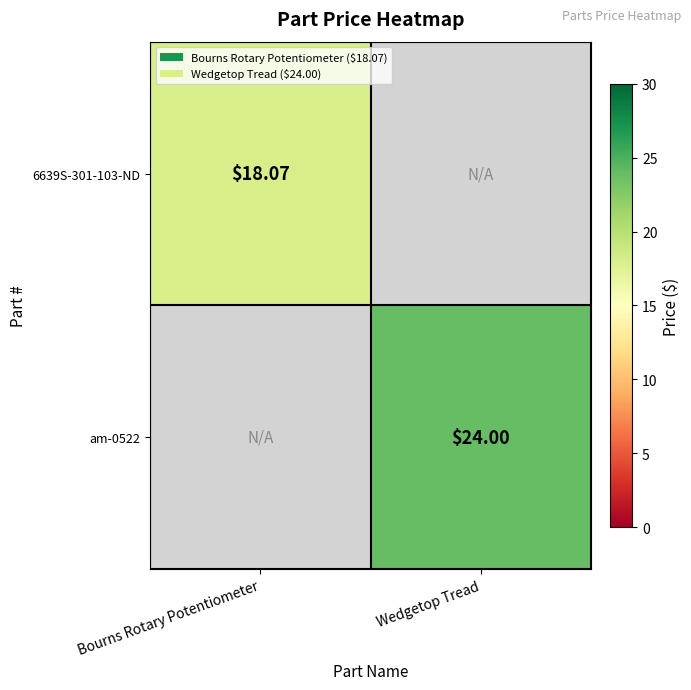

How many values in the 6639S-301-103-ND series exceed 18?

1